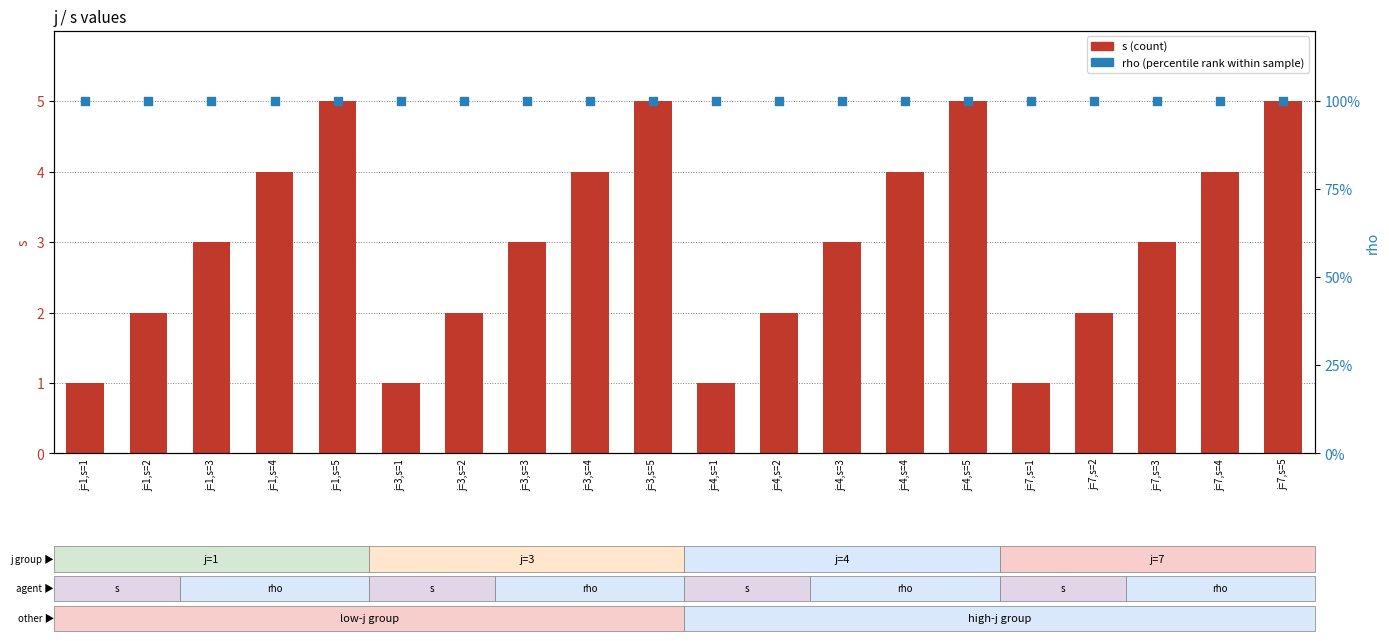

At how many categories does at least one series exceed 1?

16